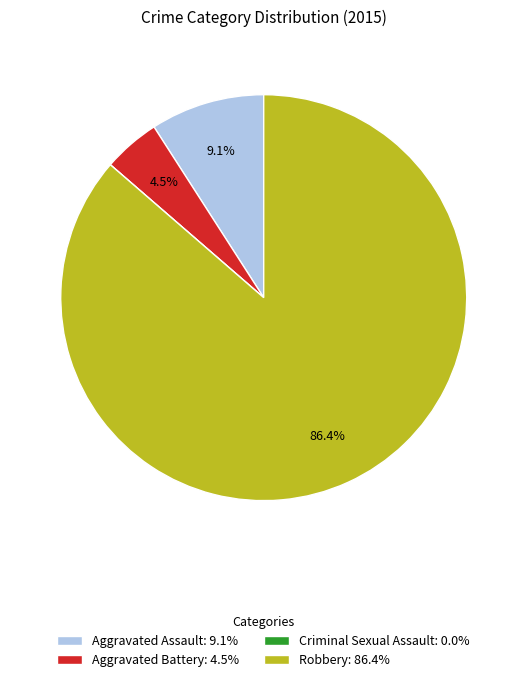

Do Aggravated Assault: 9.1% and Robbery: 86.4% together represent more than half of the pie?

Yes